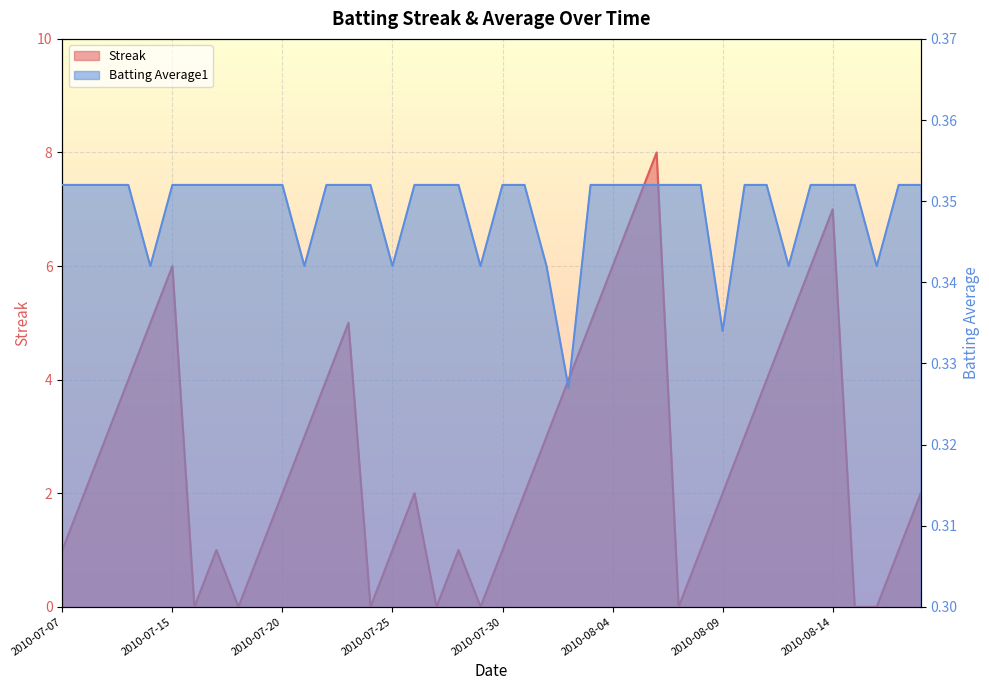

What is the label of the 22nd point from the left?

2010-07-31